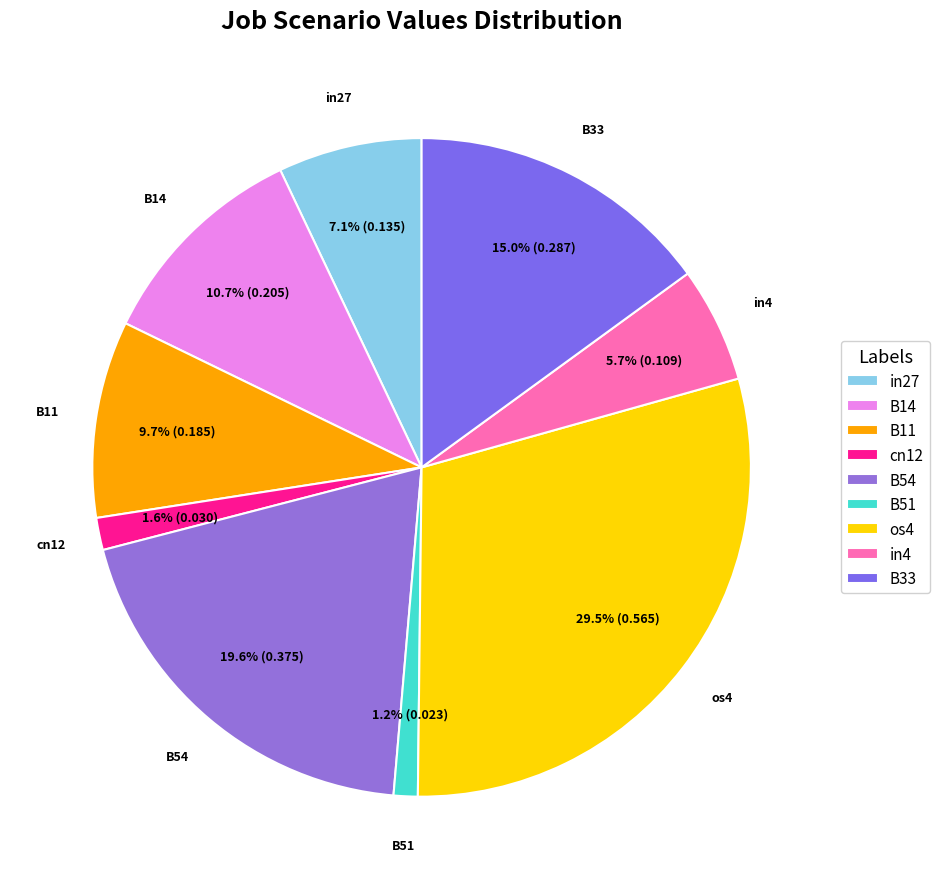

What is the largest slice in the pie chart?

os4